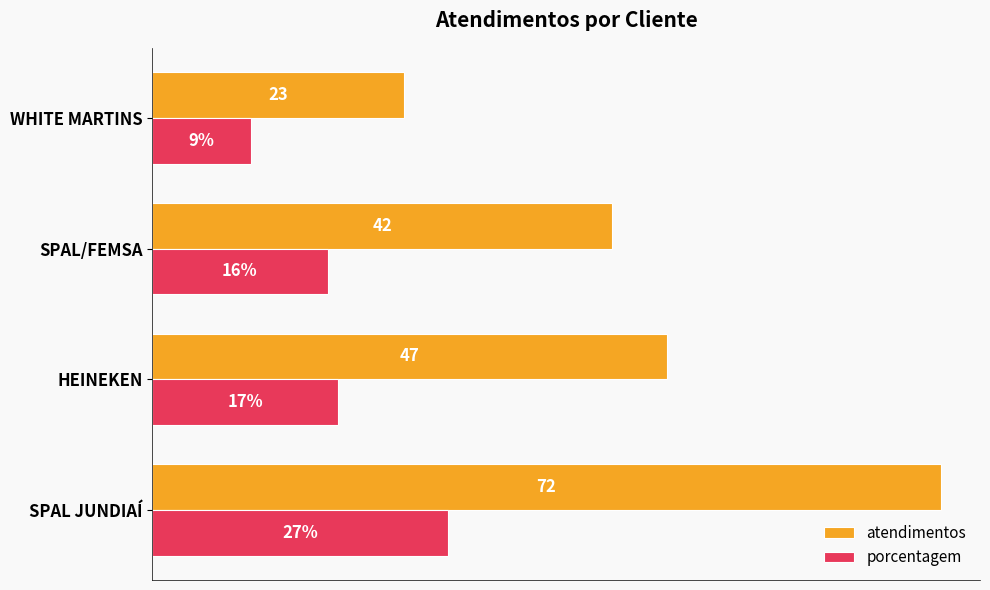

What are all the series names shown in the legend?

atendimentos, porcentagem